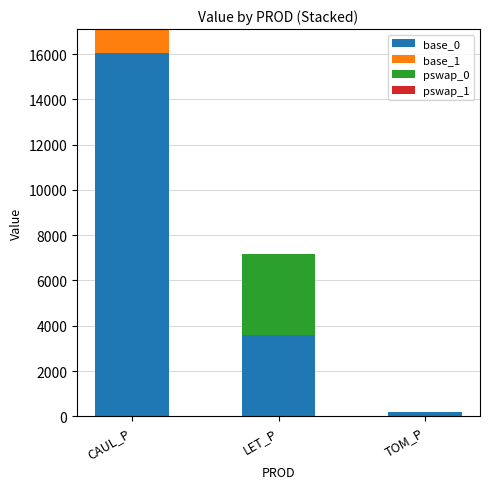

What is the sum of all base_0 values?

19838.7